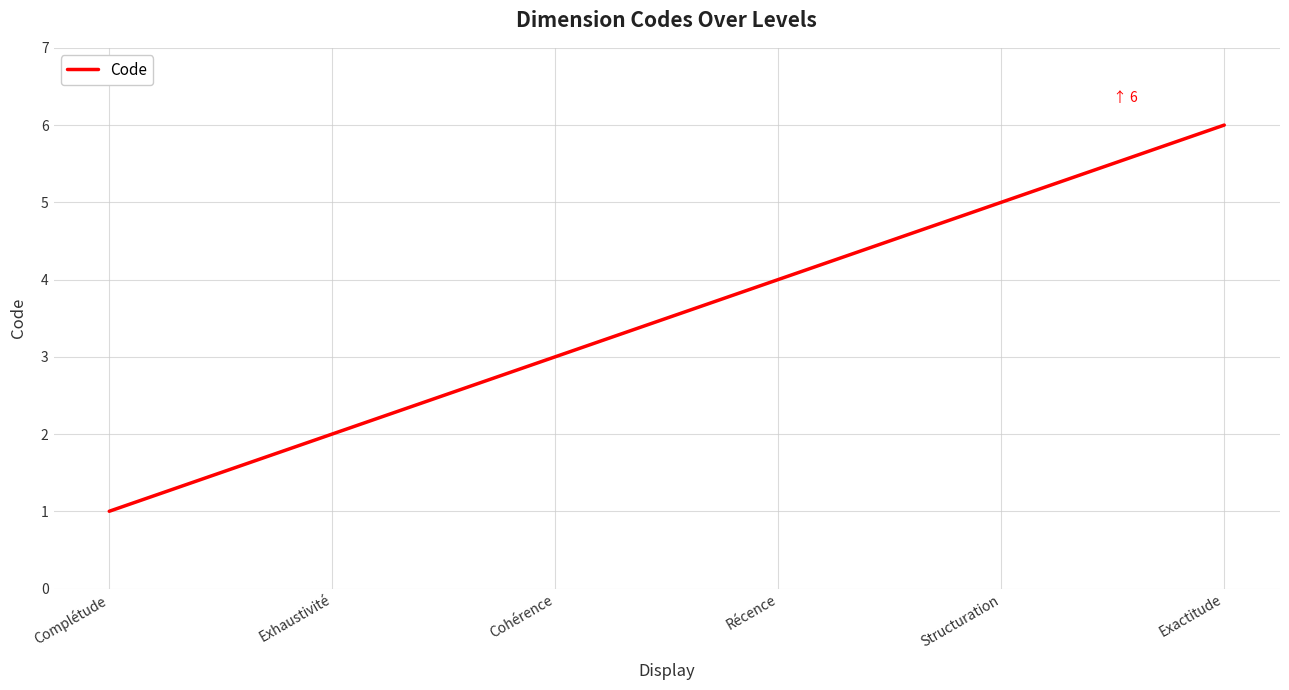

List the labels in order of value, largest first.

Exactitude, Structuration, Récence, Cohérence, Exhaustivité, Complétude